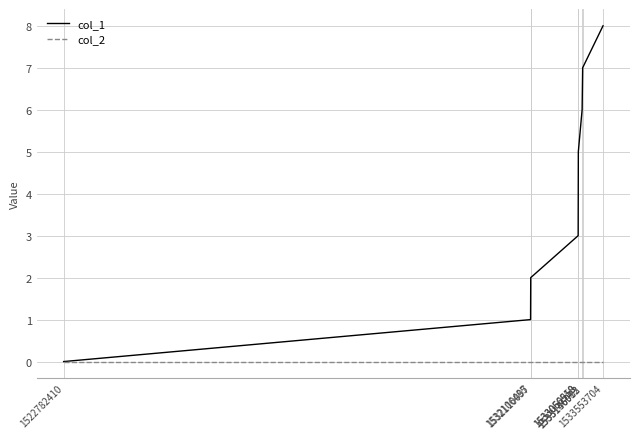

Reading right to left, what are all the values shown in this chart?

col_1: 1533553704=8	1533146913=7	1533136082=6	1533060550=5	1533056918=3	1532110097=2	1532106485=1	1522782410=0
col_2: 1533553704=0	1533146913=0	1533136082=0	1533060550=0	1533056918=0	1532110097=0	1532106485=0	1522782410=0